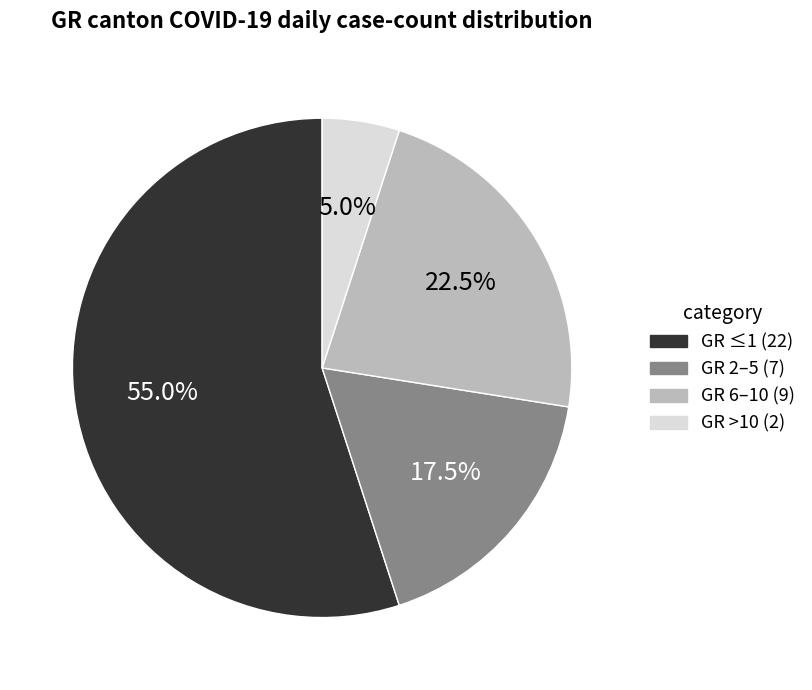

Combined, do GR 6–10 (9) and GR ≤1 (22) account for over 50%?

Yes